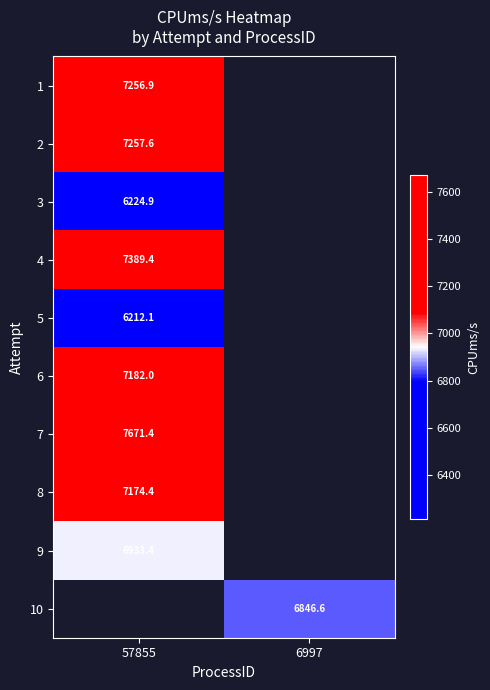

Between 6997 and 57855, which is larger?

57855